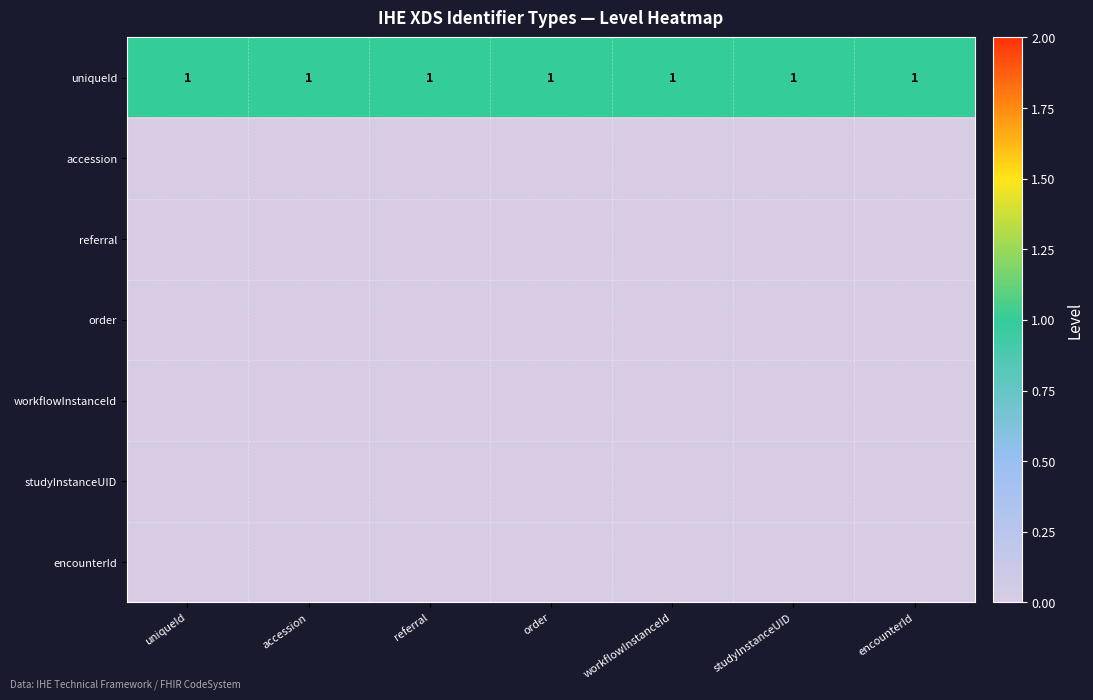

Is it true that uniqueId equals 1 at accession?

True